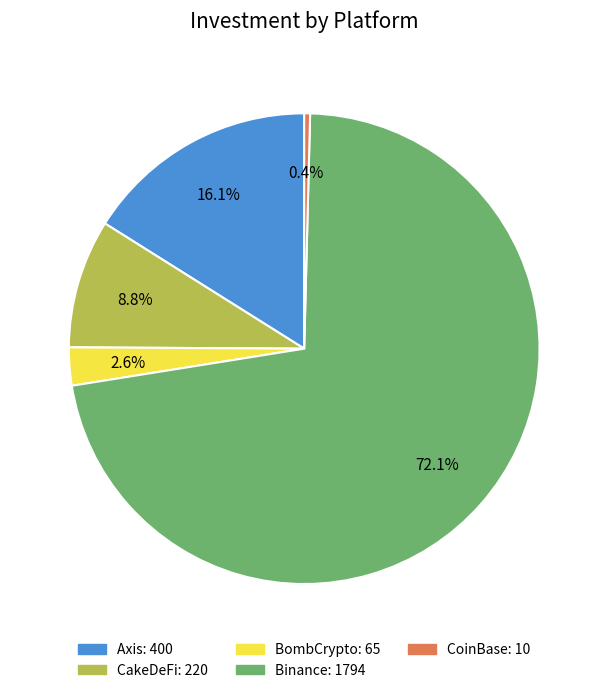

Is it true that Binance is 78% of the pie?

False